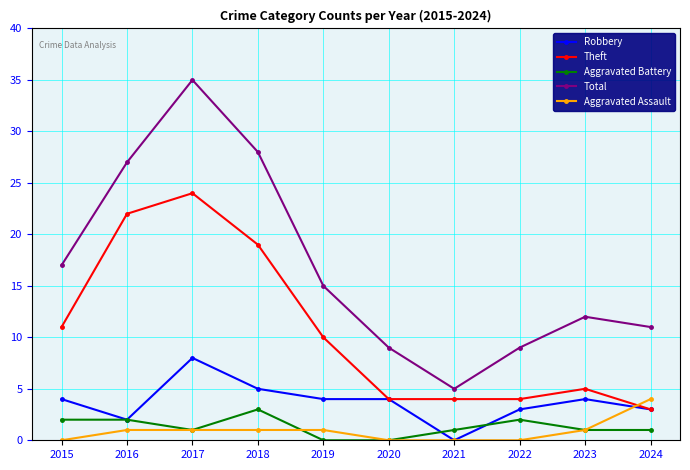

What is the sum of the Theft values at 2024 and 2022?

7